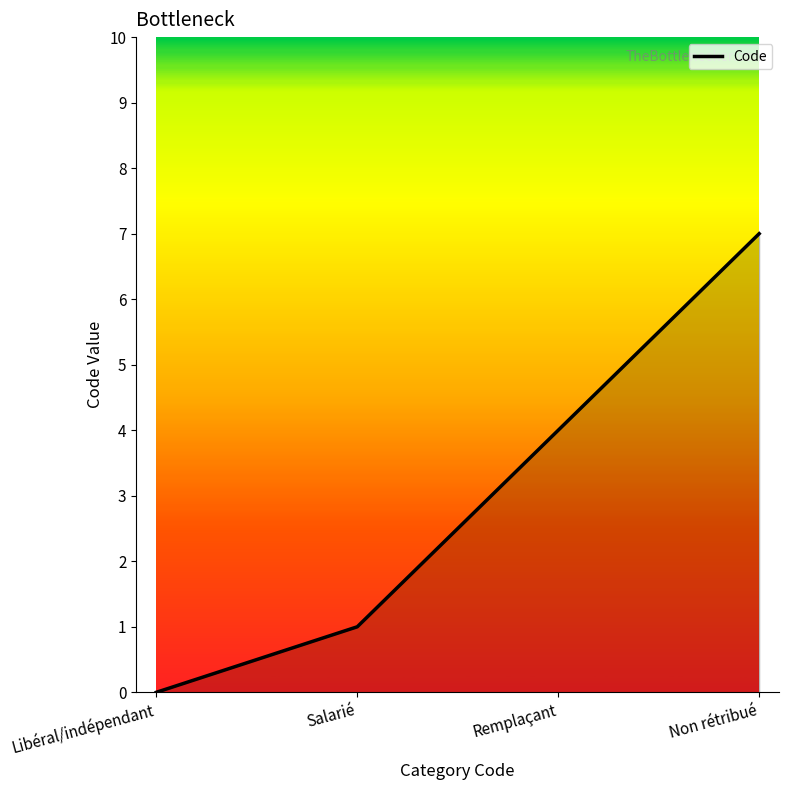

What is the ratio of the value at Non rétribué to the value at Salarié?

7.0